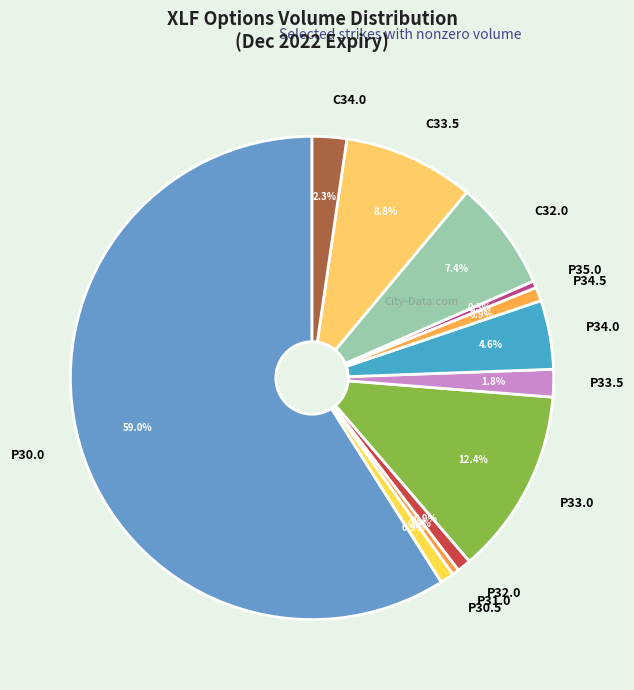

What is the largest slice in the pie chart?

P30.0